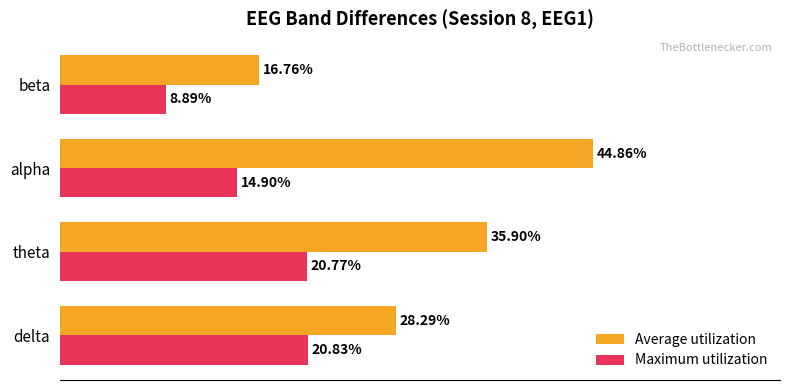

List the series in order of their overall mean, highest first.

Average utilization, Maximum utilization